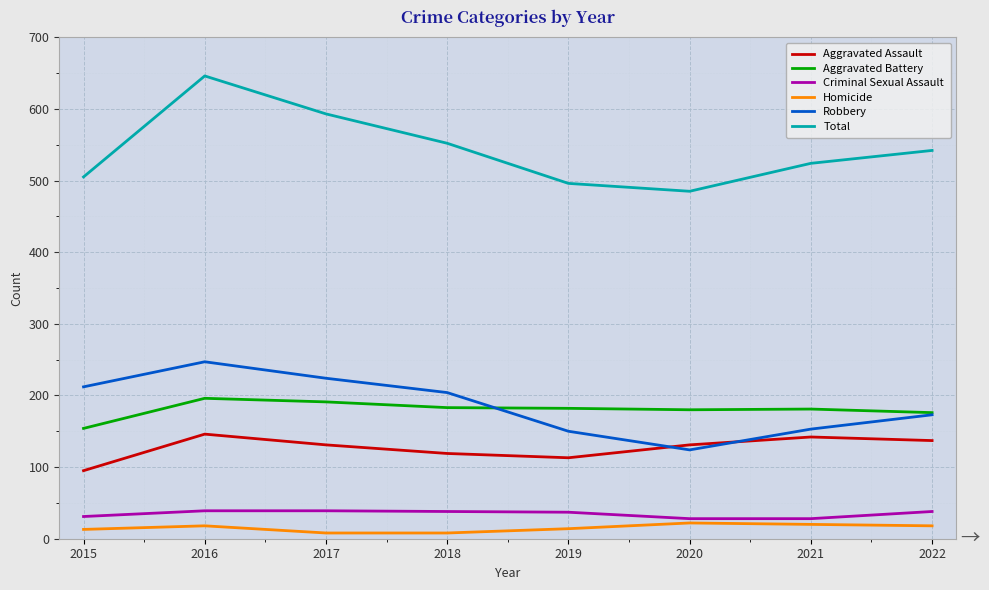

Which series has the largest total across all categories?

Total